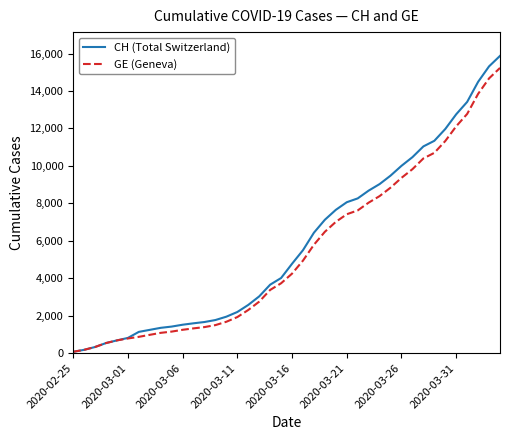

At how many categories does at least one series exceed 4535?

20